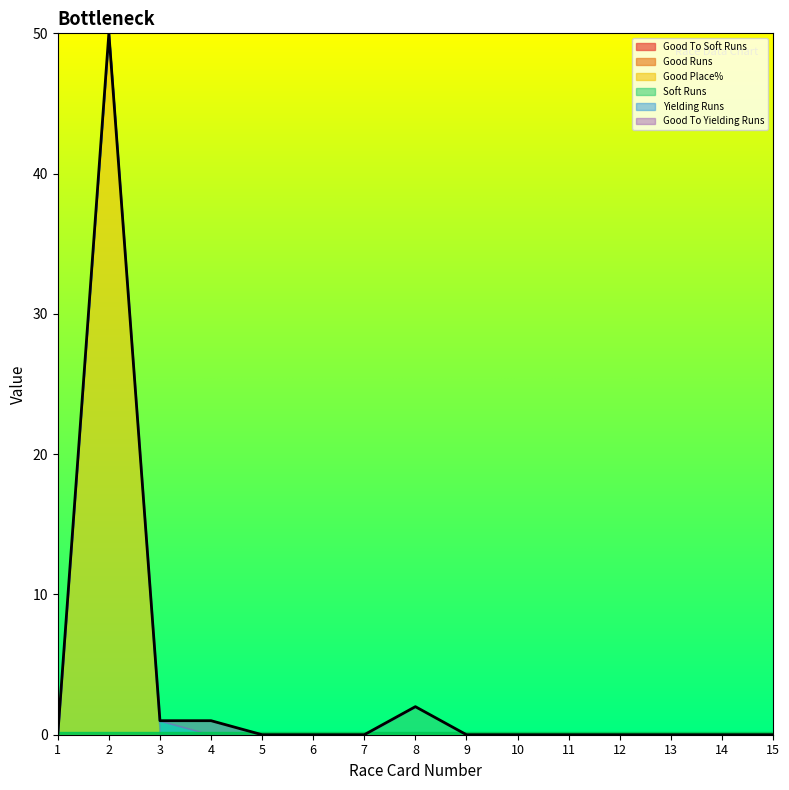

The Soft Runs series shows 0 at 15. True or false?

True